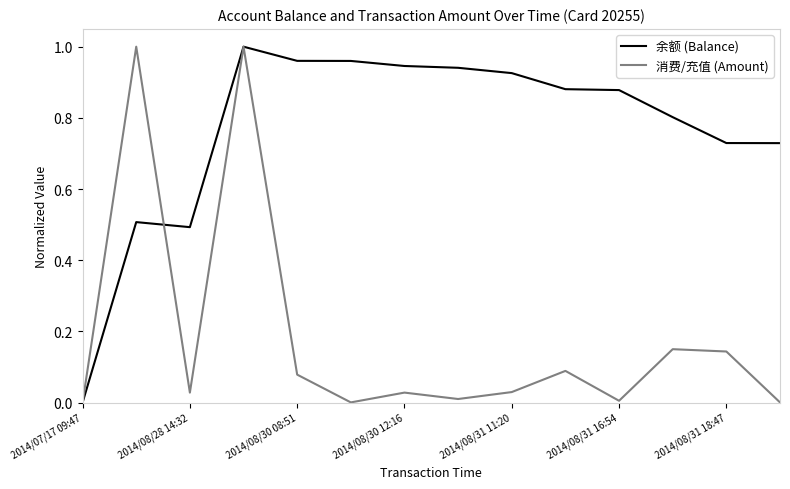

What are all the series names shown in the legend?

余额 (Balance), 消费/充值 (Amount)